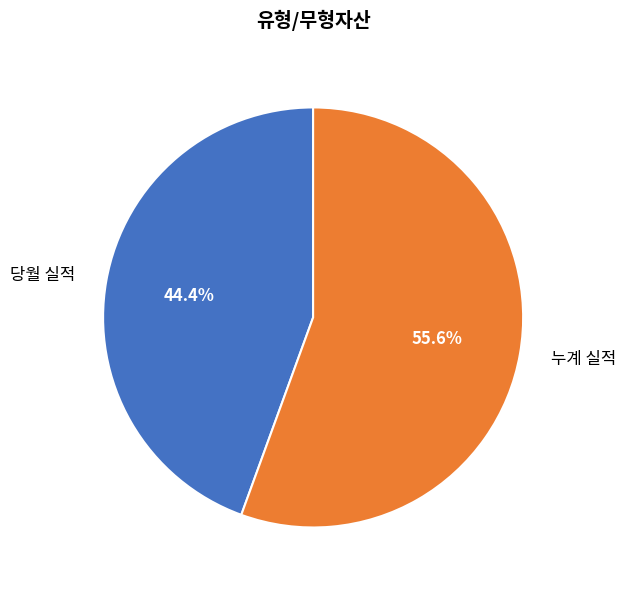

To the nearest percent, what is the difference between the largest and smallest slice percentages?

11%